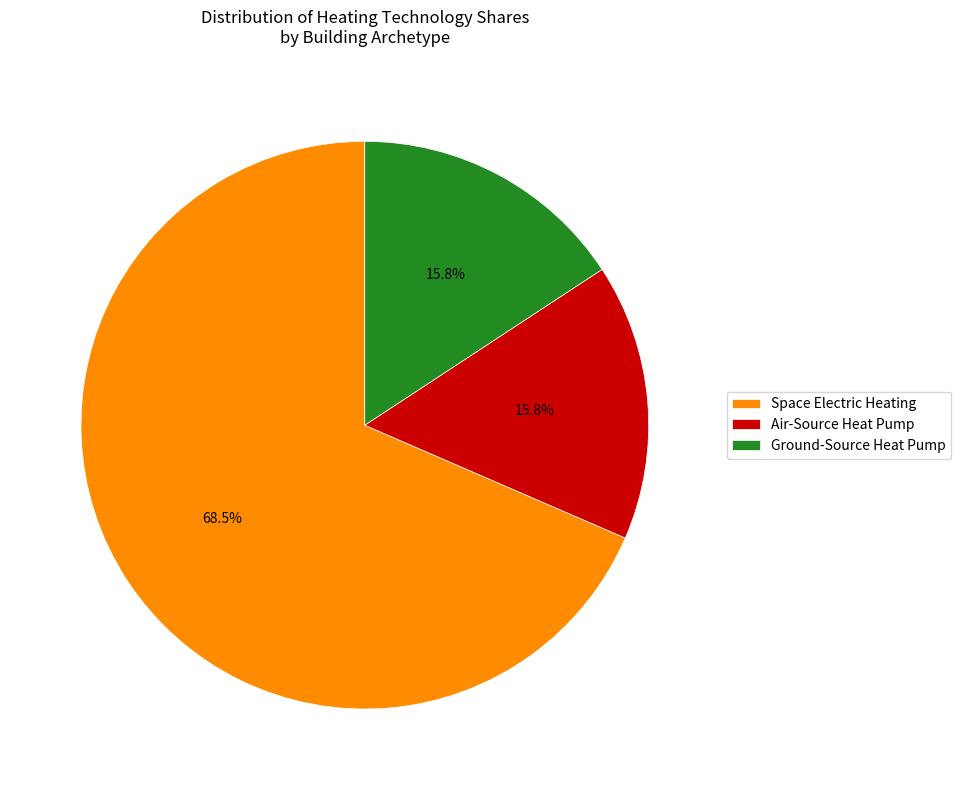

What percentage do Ground-Source Heat Pump and Space Electric Heating together represent?

84.2%